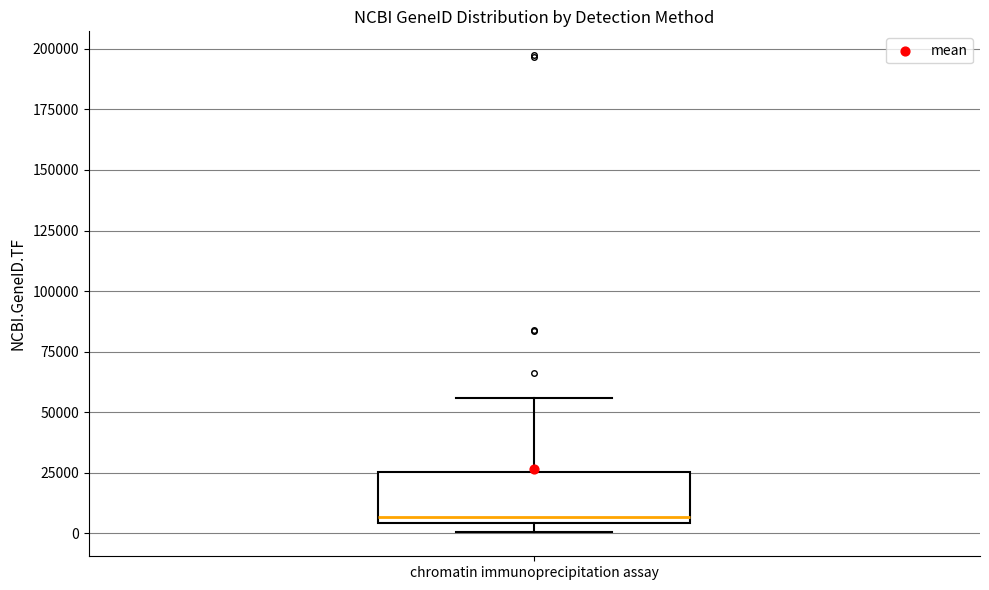

Transcribe this box plot: give where the median line is, the range the box spans, and where the two whiskers end, as read against the y-axis. The values are not printed on the chart, so give them approximately, as read against the axis.

median 5000 (just above the box's lower edge), box 5000 to 25000, whiskers 0 to 55000